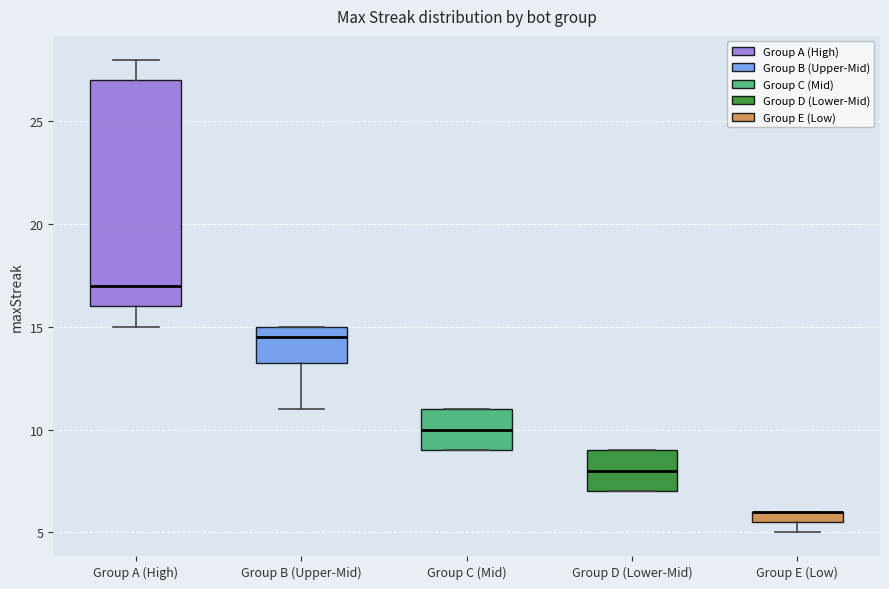

Which box is the tallest, from its lower edge to its upper edge?

Group A (High)